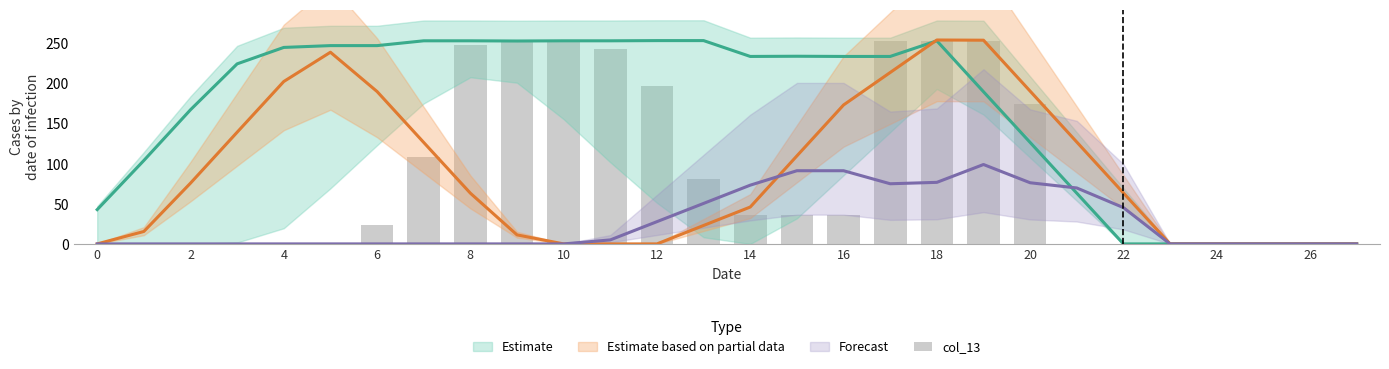

What is the difference between the values at 20 and 16?

139